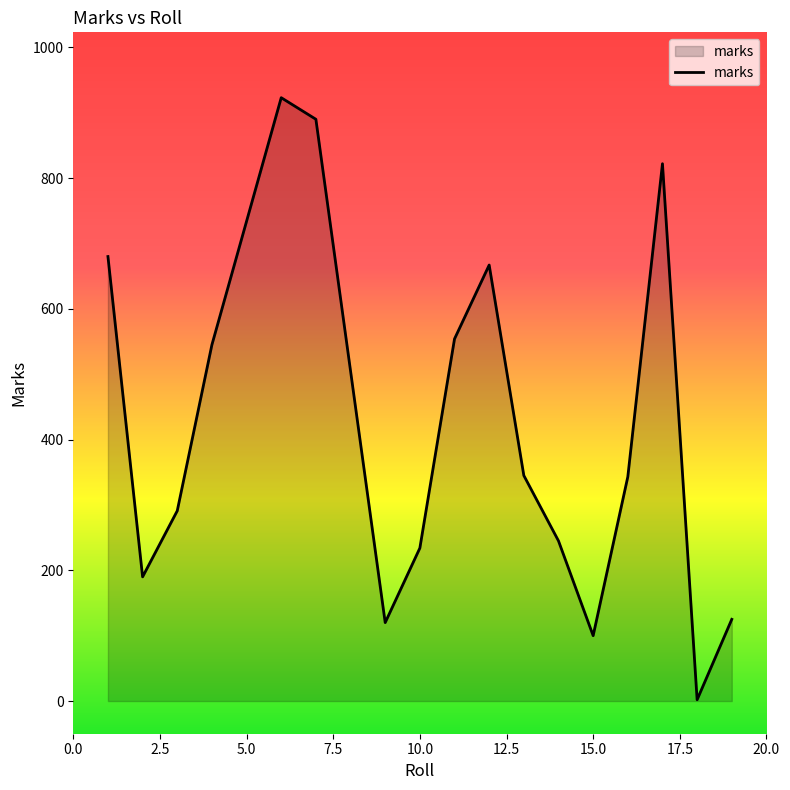

What is the difference between the maximum and minimum values?

921